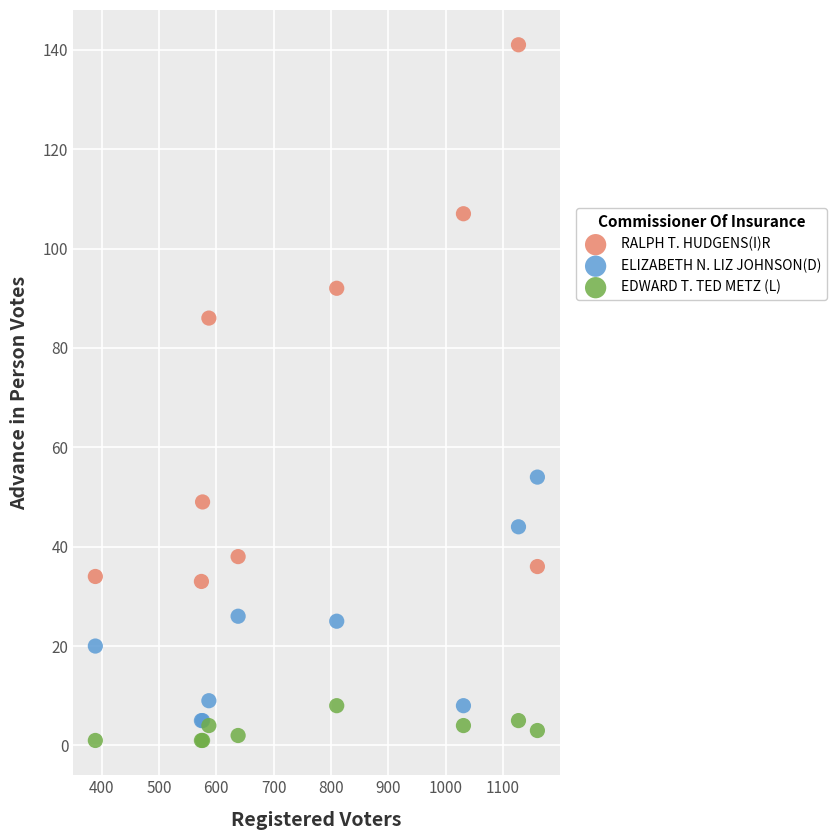

Across all series, what Y value is closest to 71?

86